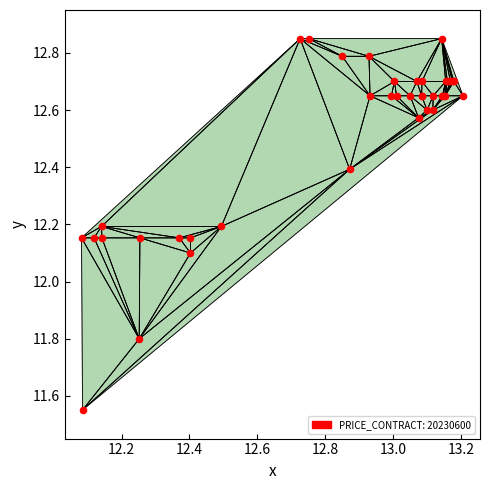

What Y value in the scatter plot is closest to 12?

12.1